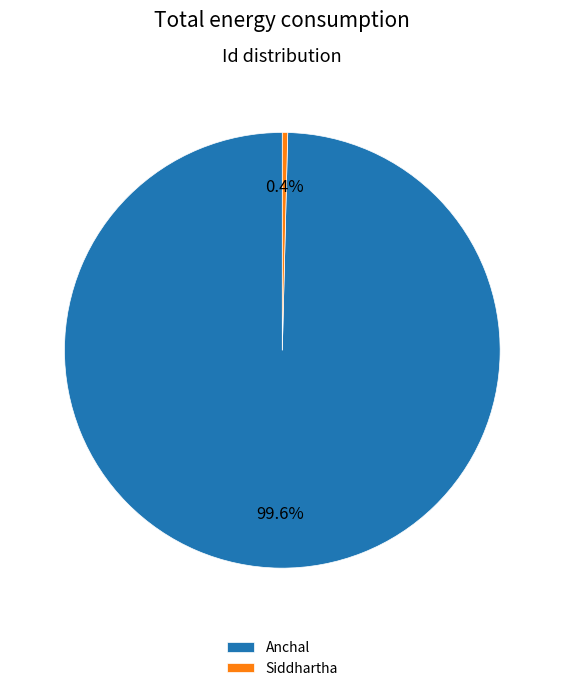

Rank the categories by value from lowest to highest.

Siddhartha, Anchal